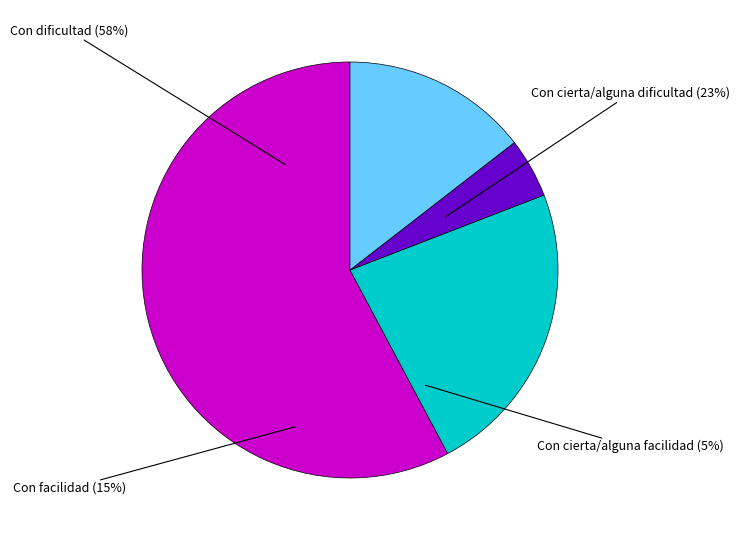

What is the smallest slice in the pie chart?

Con cierta/alguna facilidad